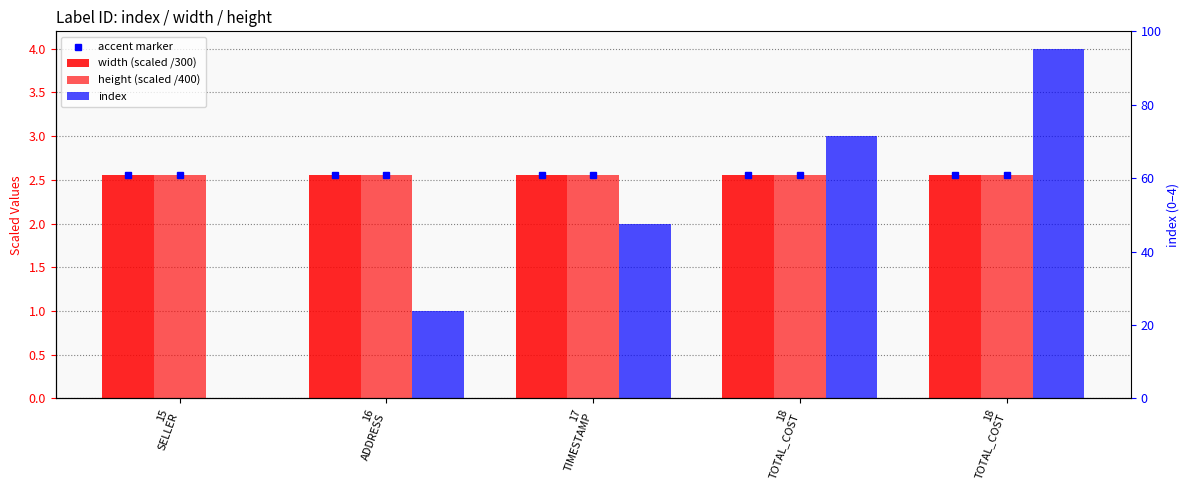

What is the average value of the height (scaled /400) series?

2.6